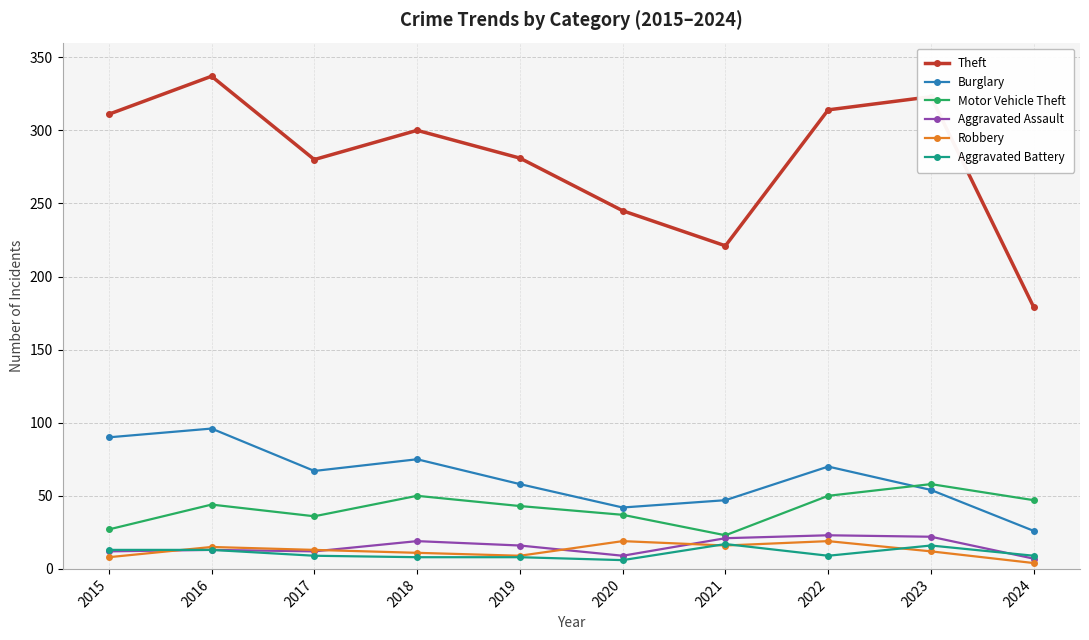

What is the sum of the Theft values at 2023 and 2020?

568